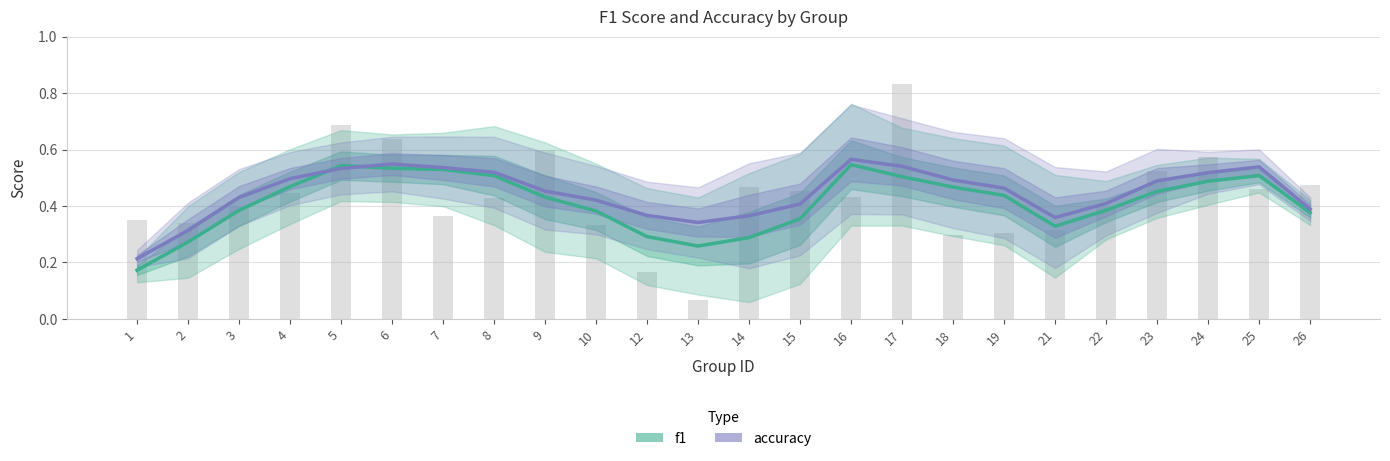

Which category has the lowest value in the f1 series?

1